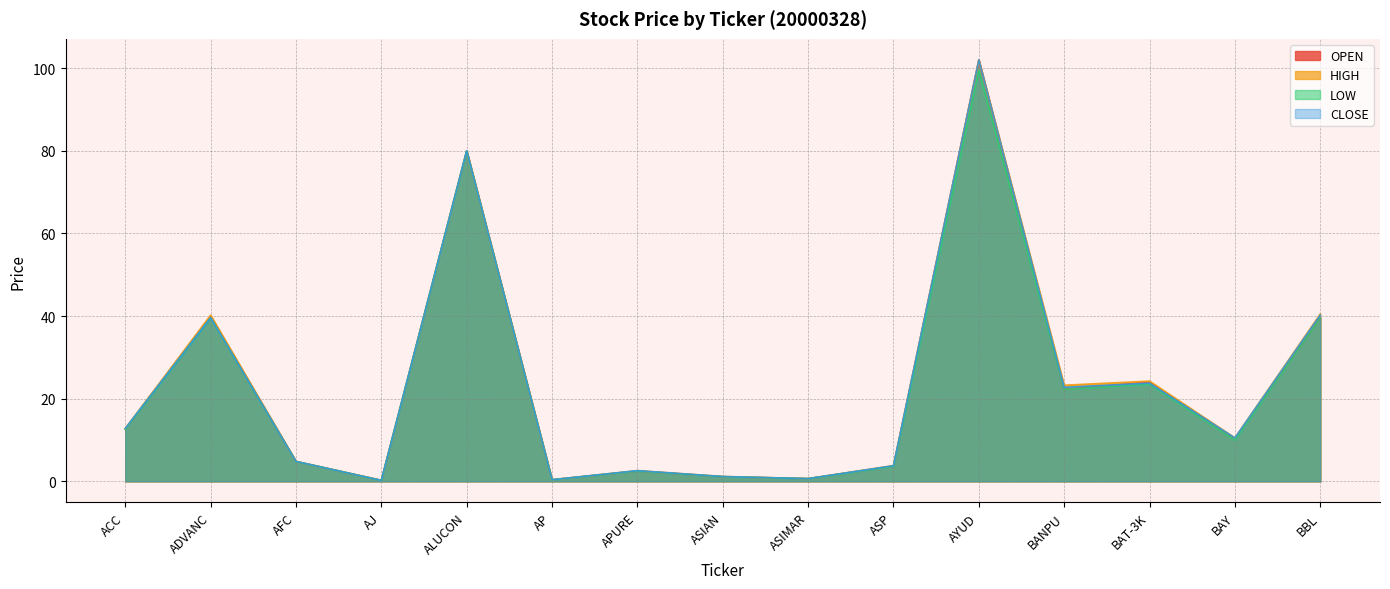

How many data points in HIGH are less than 10?

7